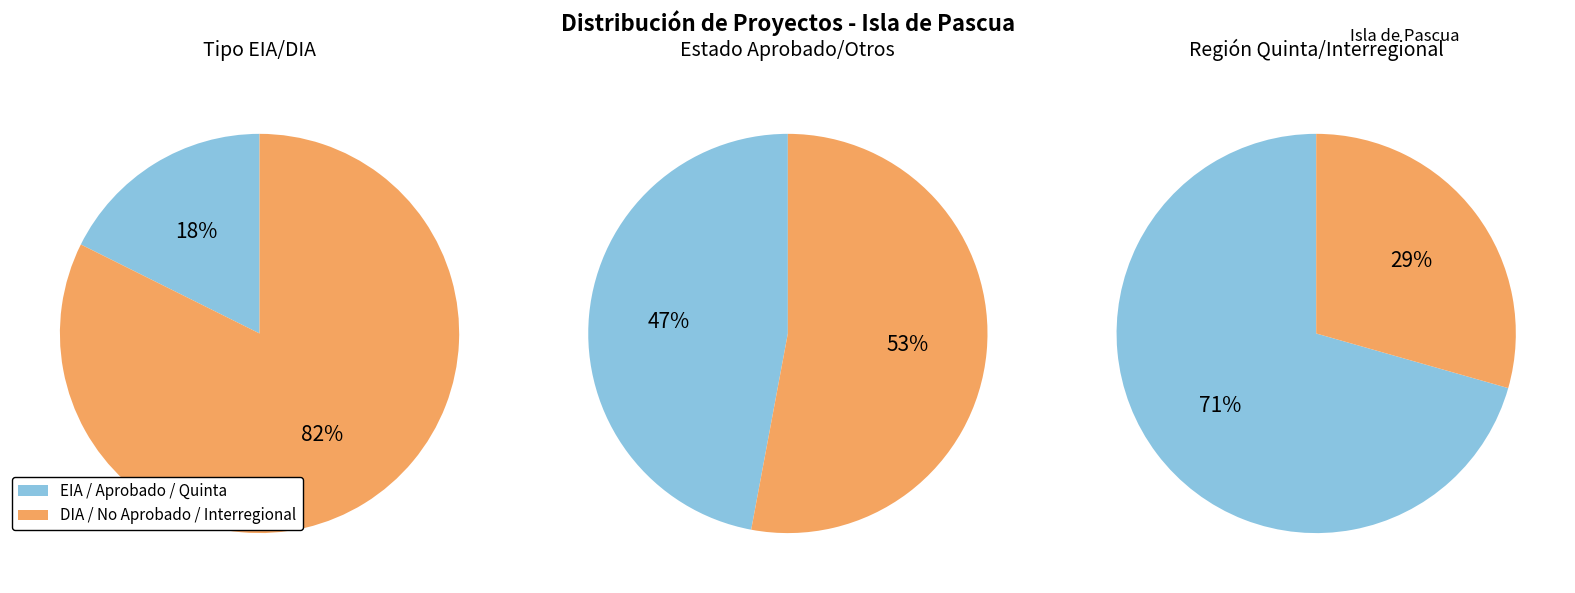

What is the total percentage of DIA and EIA?

100.0%